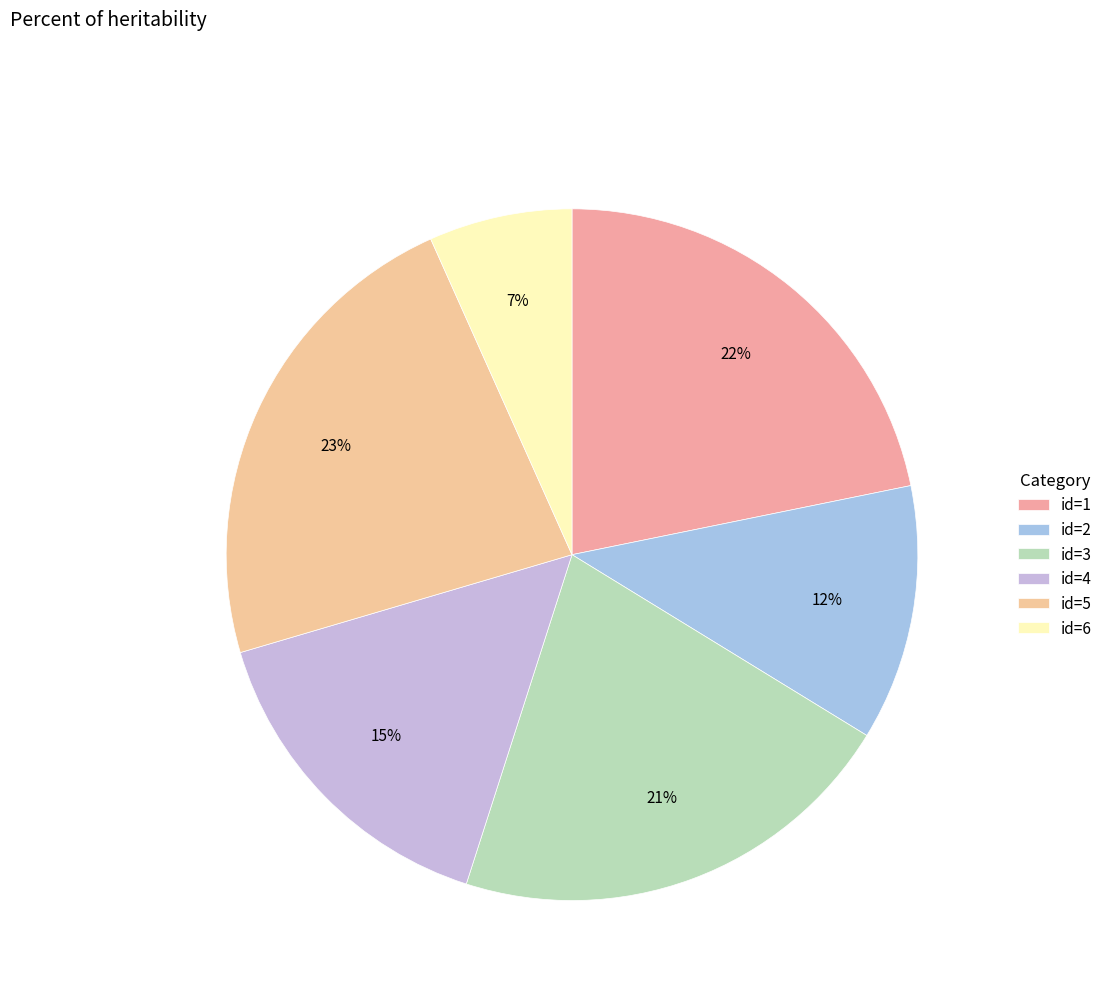

Is there any slice that represents more than half of the pie?

No